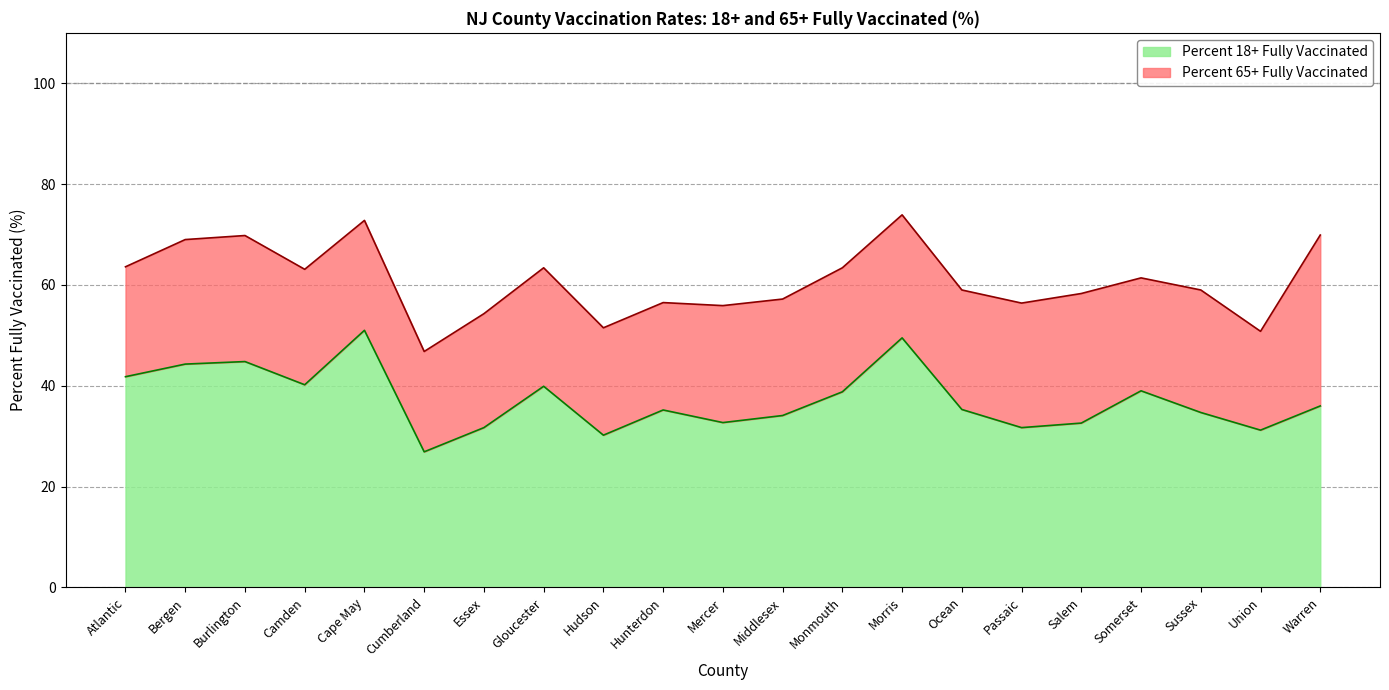

At which label does Percent 65+ Fully Vaccinated first exceed 59?

Atlantic